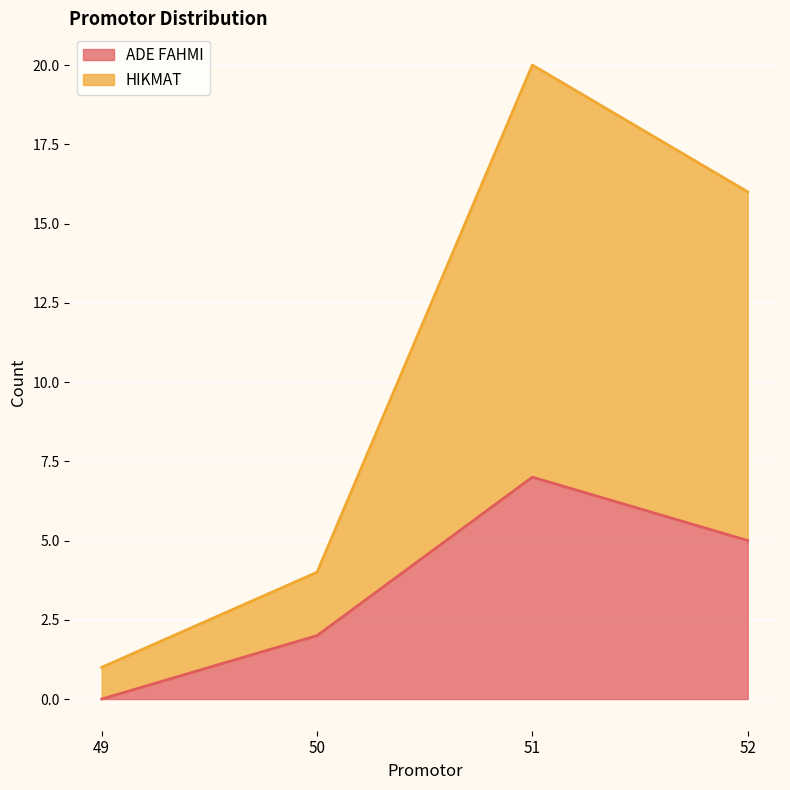

Which label corresponds to the largest value in the chart?

51